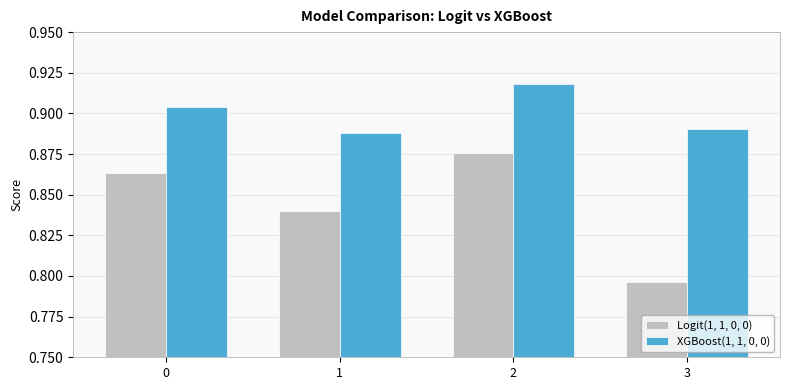

The Logit(1, 1, 0, 0) series shows 1.5 at 2. True or false?

False